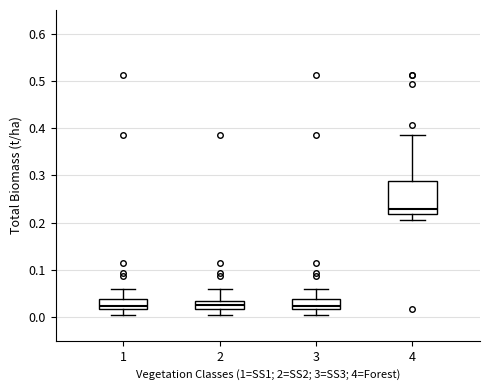

Where is the upper edge of the box at x = 3 on the y-axis? The values are not printed on the chart, so give them approximately, as read against the axis.

0.04